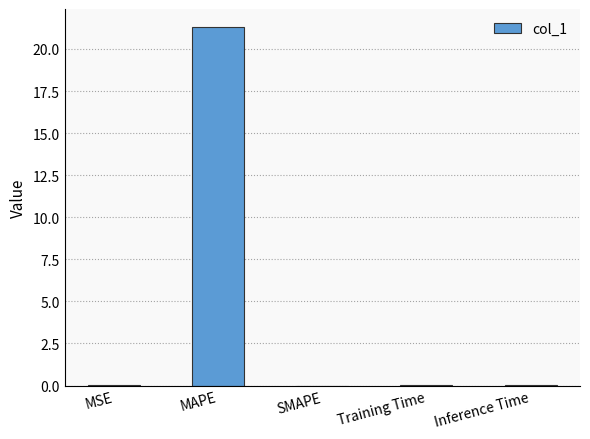

What is the sum of all values?

21.3